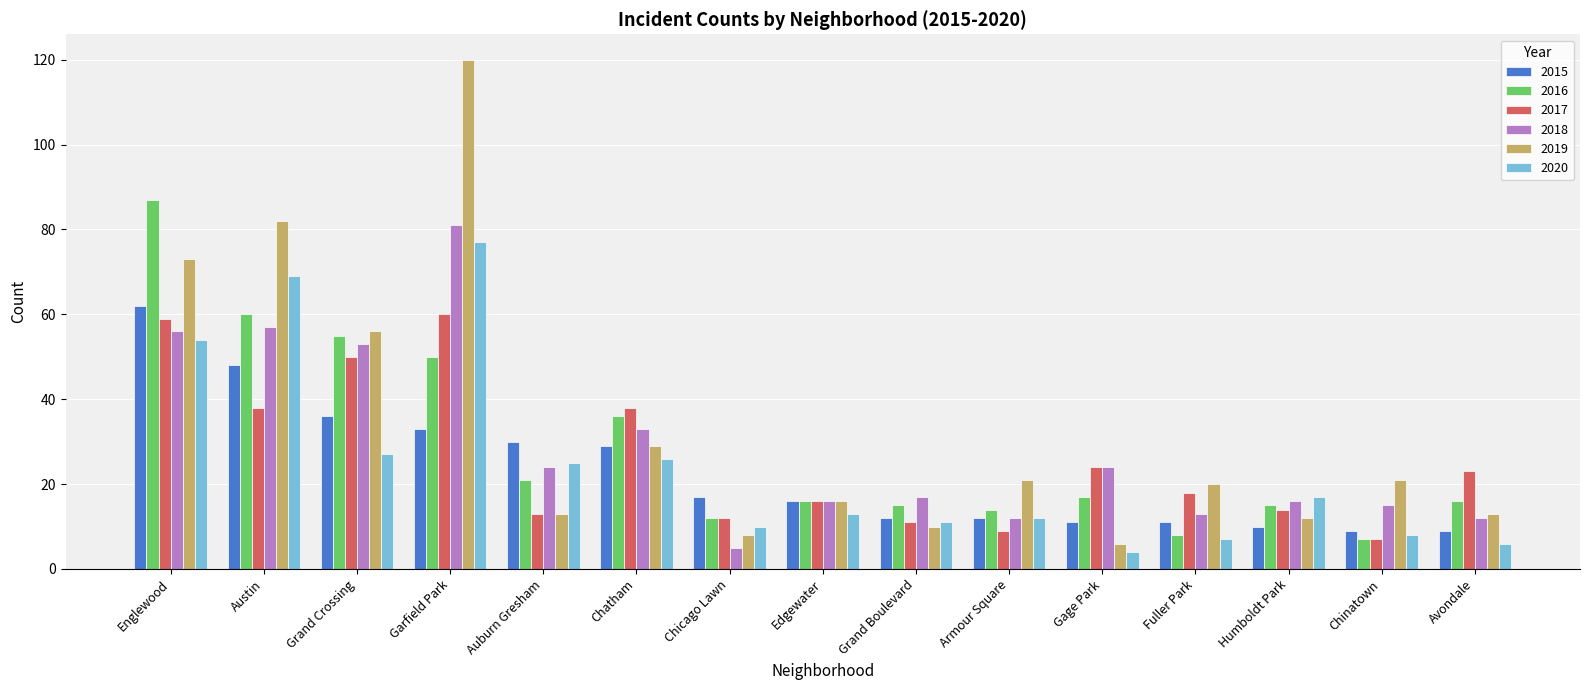

True or false: 2015 has a value of 15 at Chinatown.

False